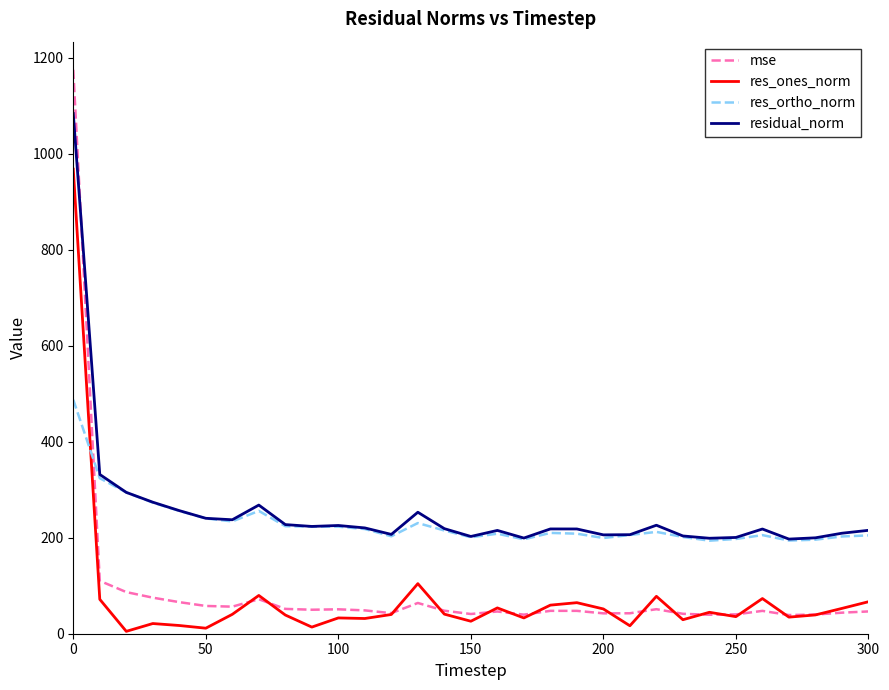

How many intersections are there between mse and res_ortho_norm?

1